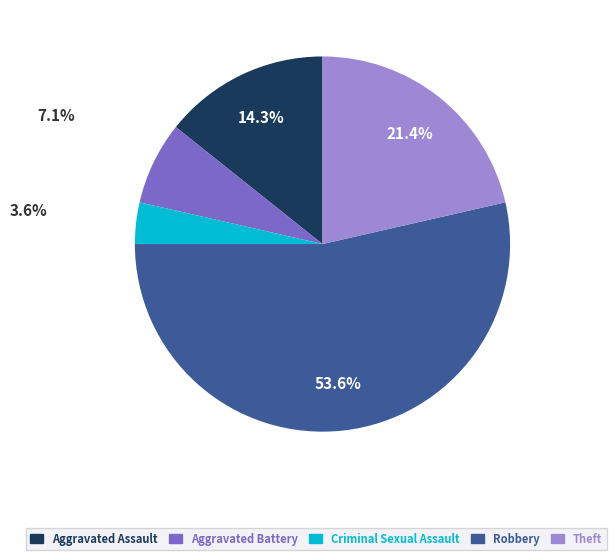

Between Theft and Robbery, which is larger?

Robbery